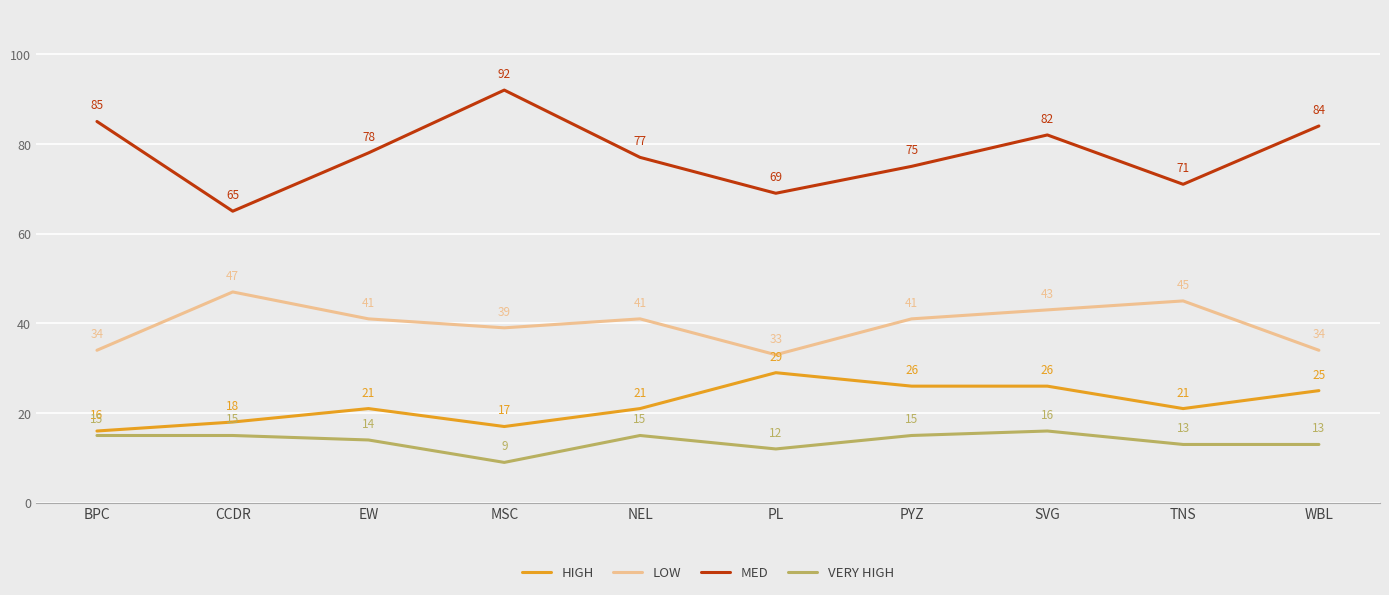

At which label does HIGH reach its peak?

PL